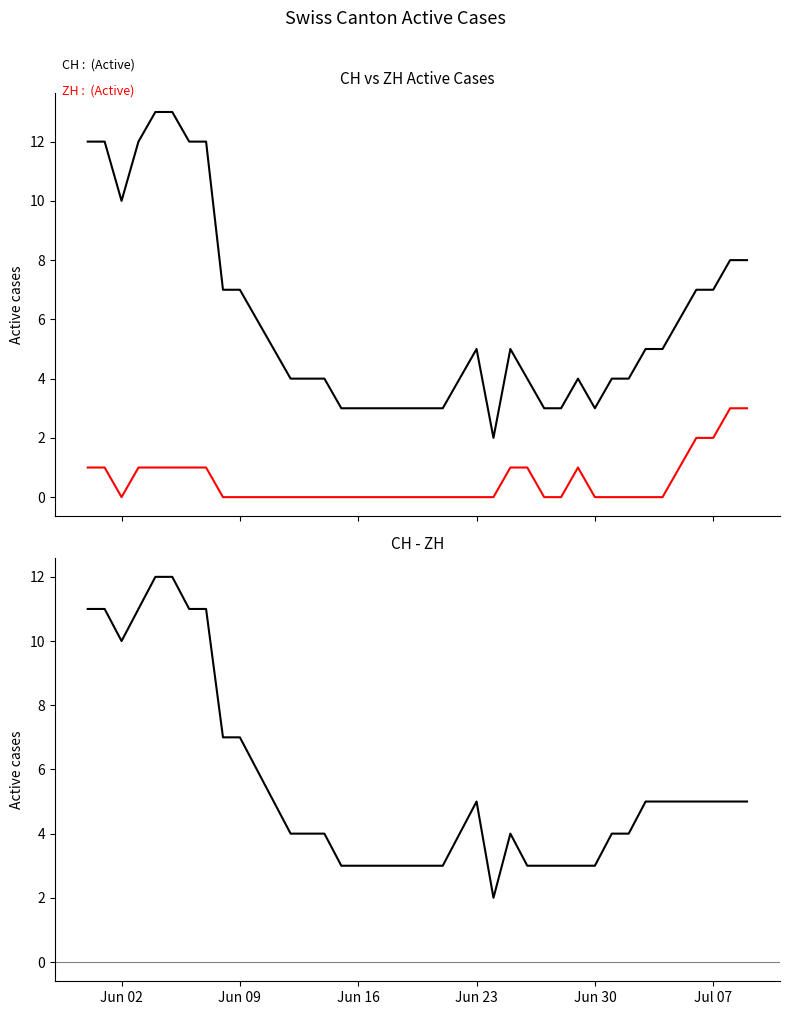

What is the maximum value shown in the chart?

13